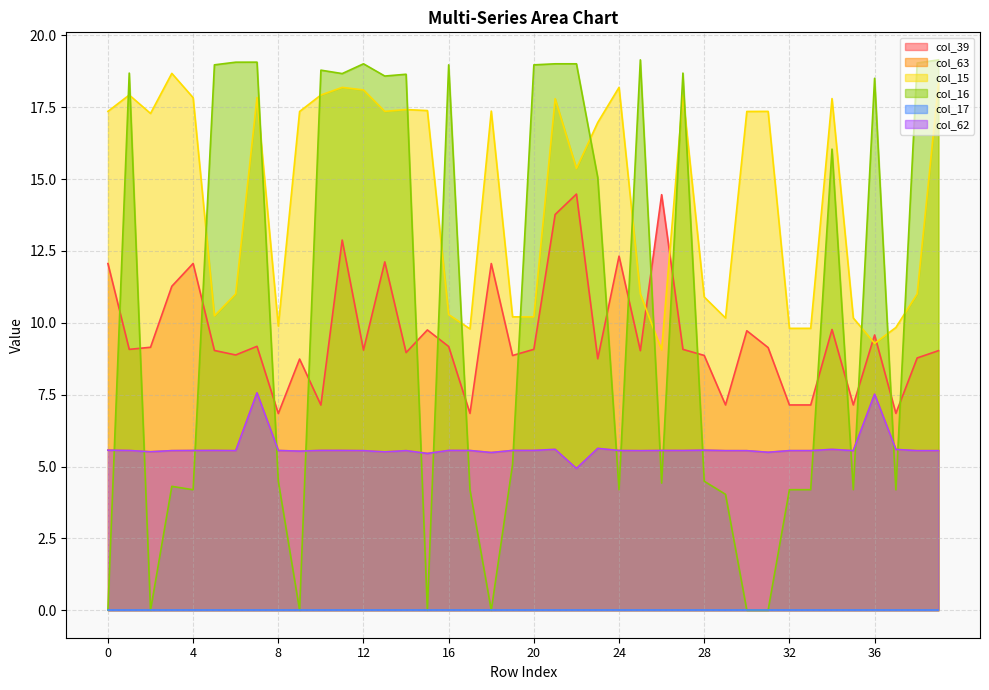

At how many categories does at least one series exceed 6?

40